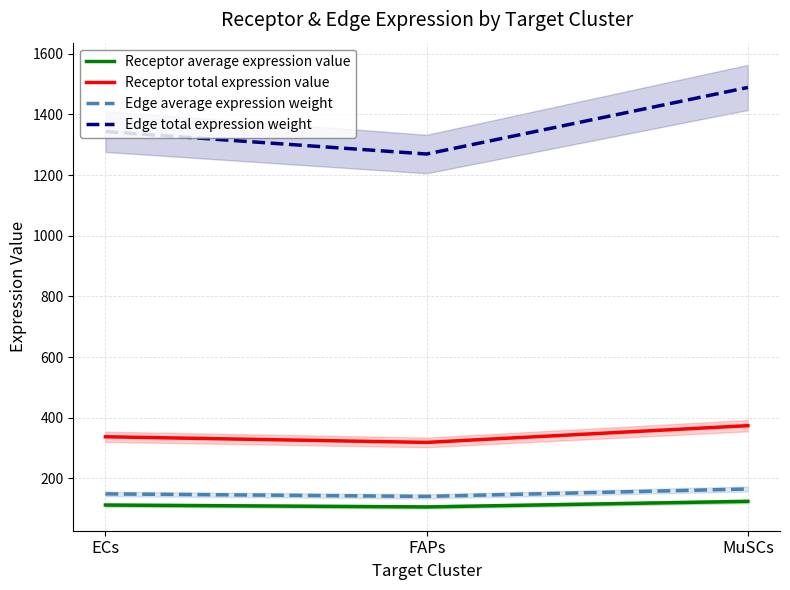

What is the greatest value displayed?

1488.7